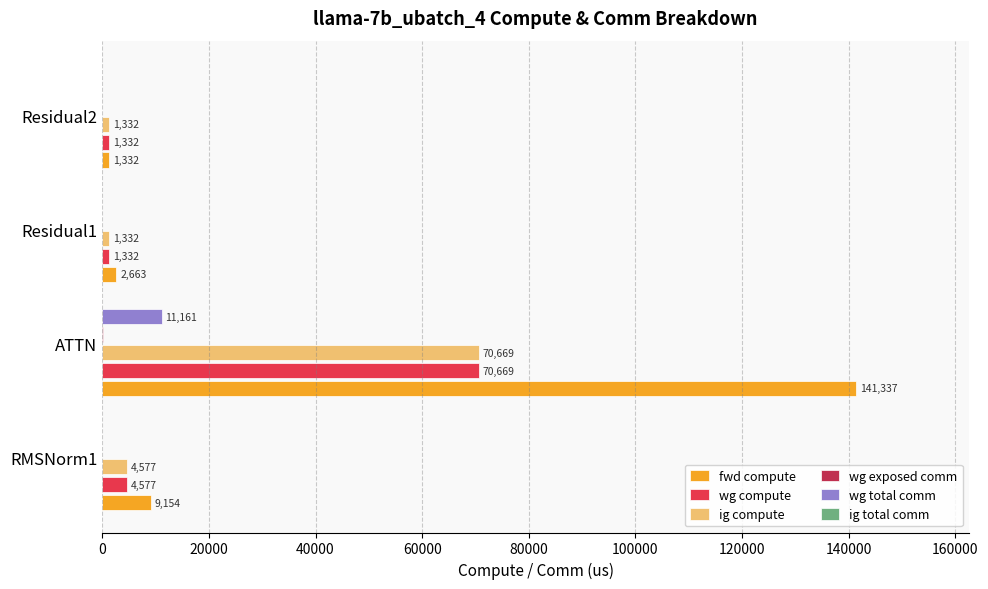

Which series has the largest range (max minus min)?

fwd compute